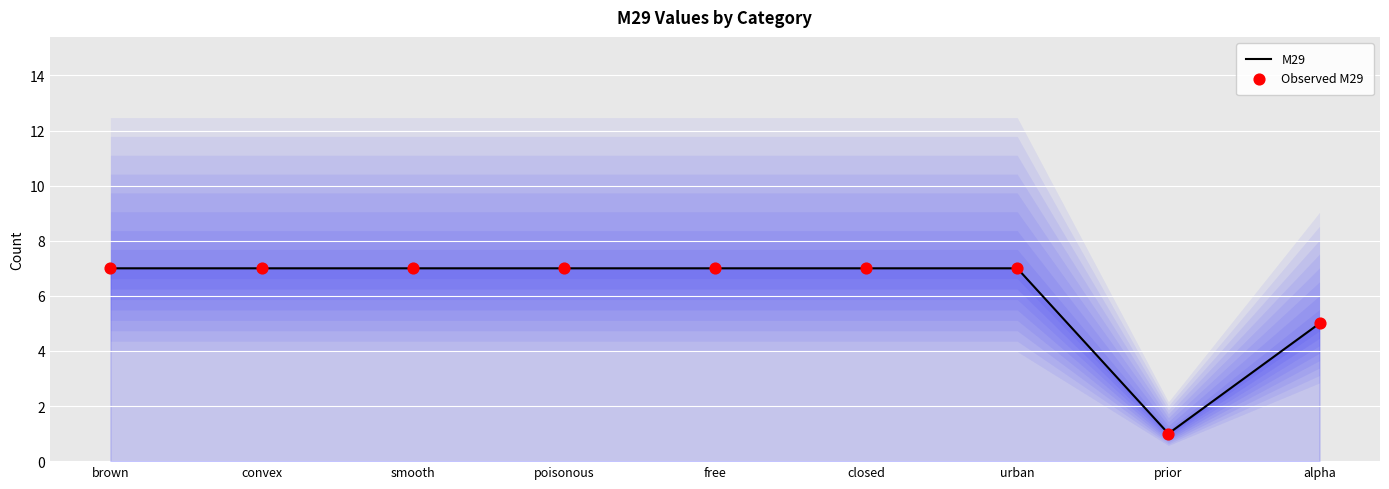

Is the value of M29 at urban greater than the value of Observed M29 at smooth?

No